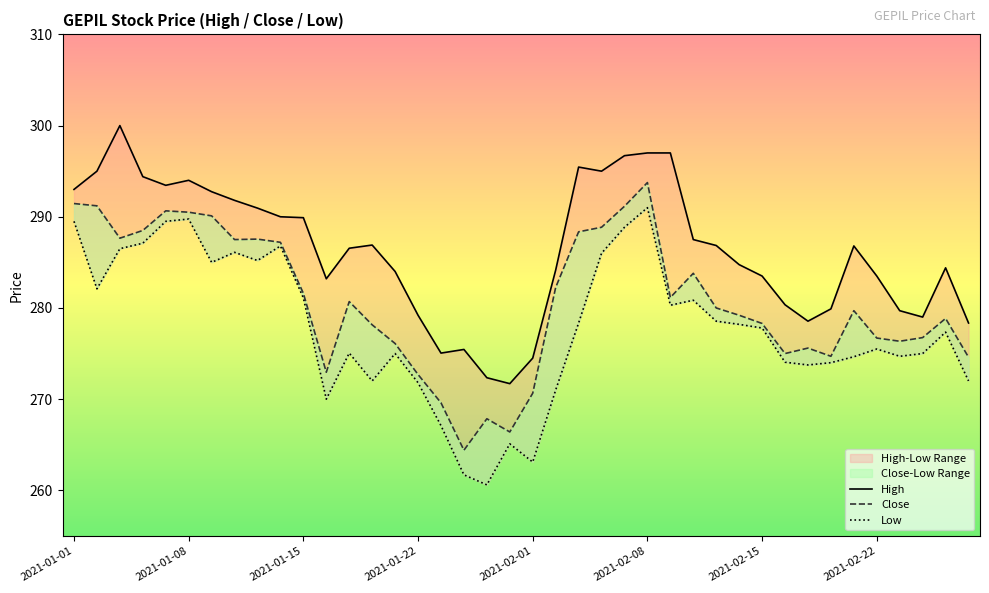

The Low series shows 72.9 at 34. True or false?

False